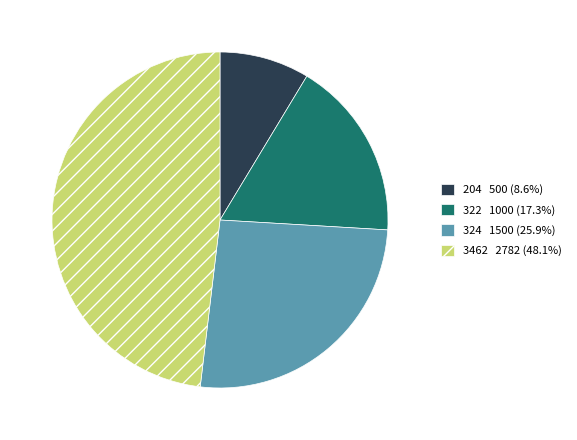

Rank the categories by value from highest to lowest.

3462, 324, 322, 204